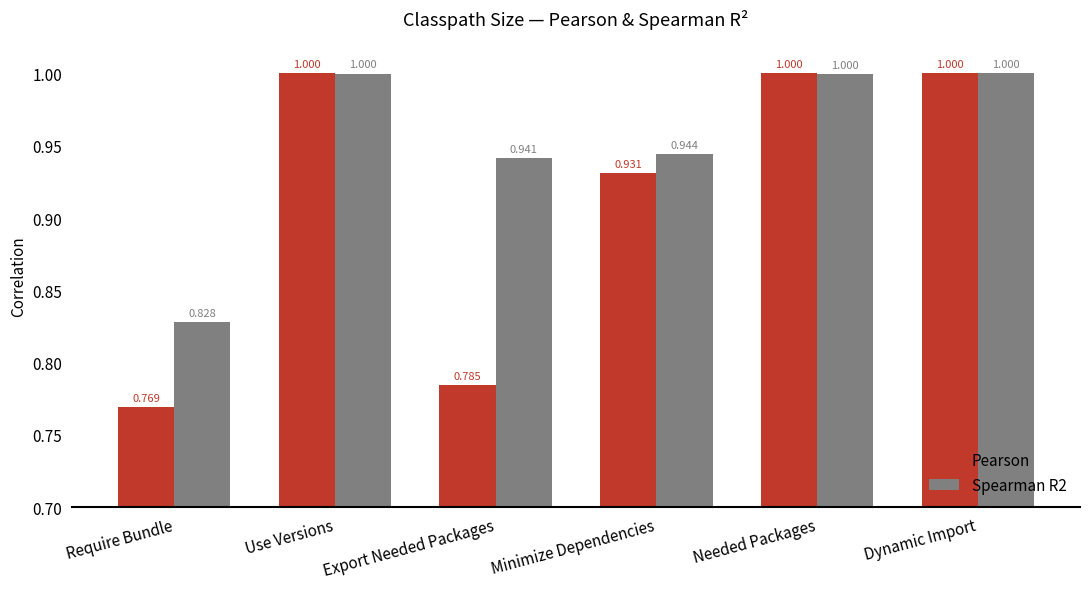

How many groups of bars are there?

6